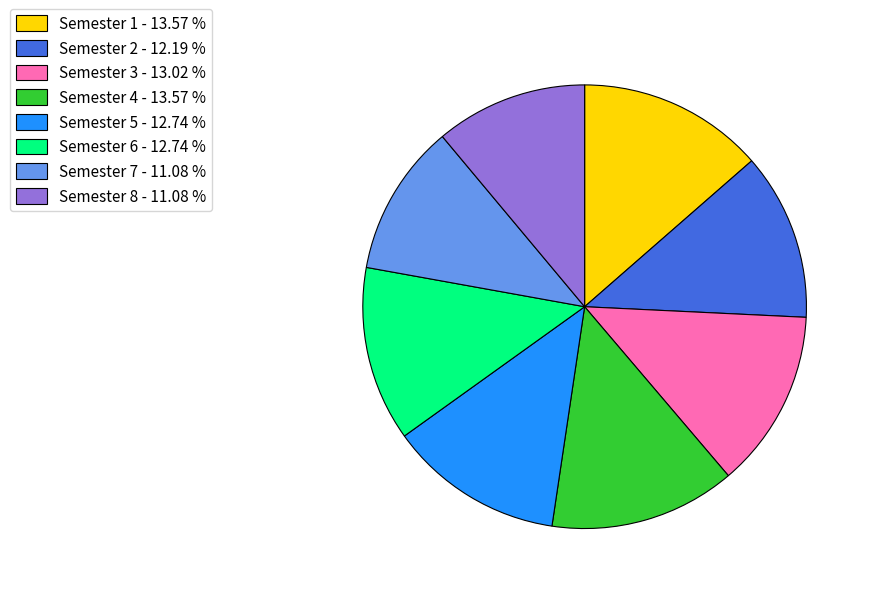

The Semester 3 slice represents 13% of the pie. True or false?

True